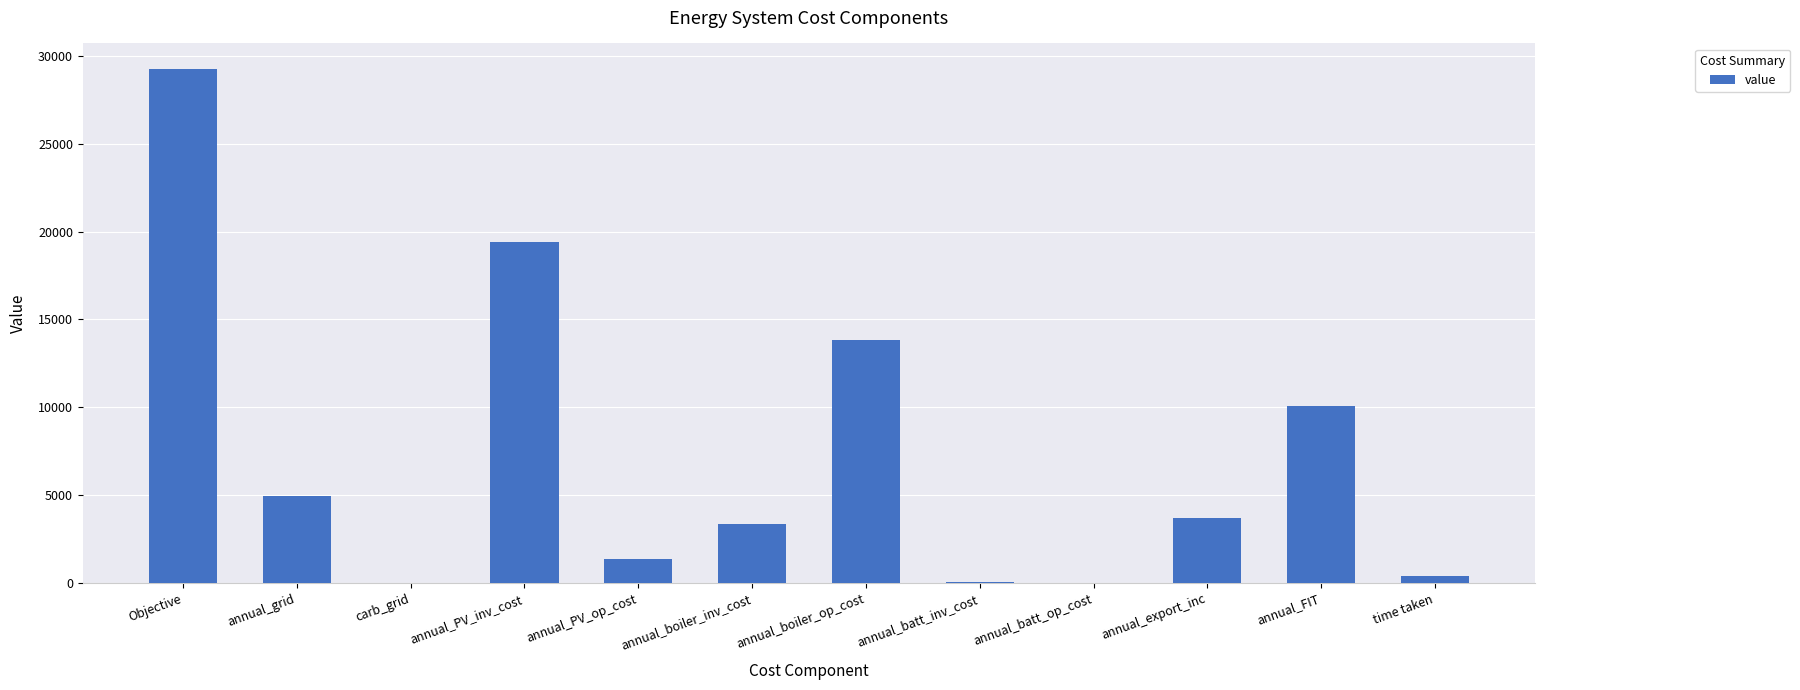

What is the average value?

7200.3